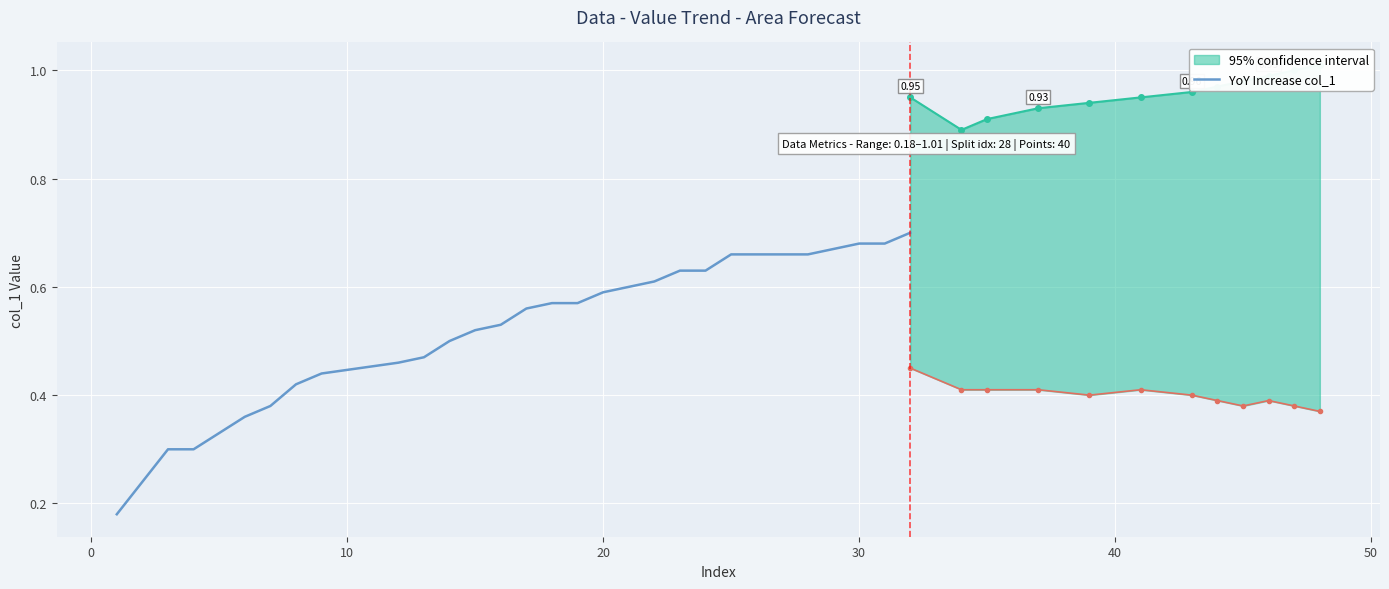

What is the smallest value displayed?

0.2